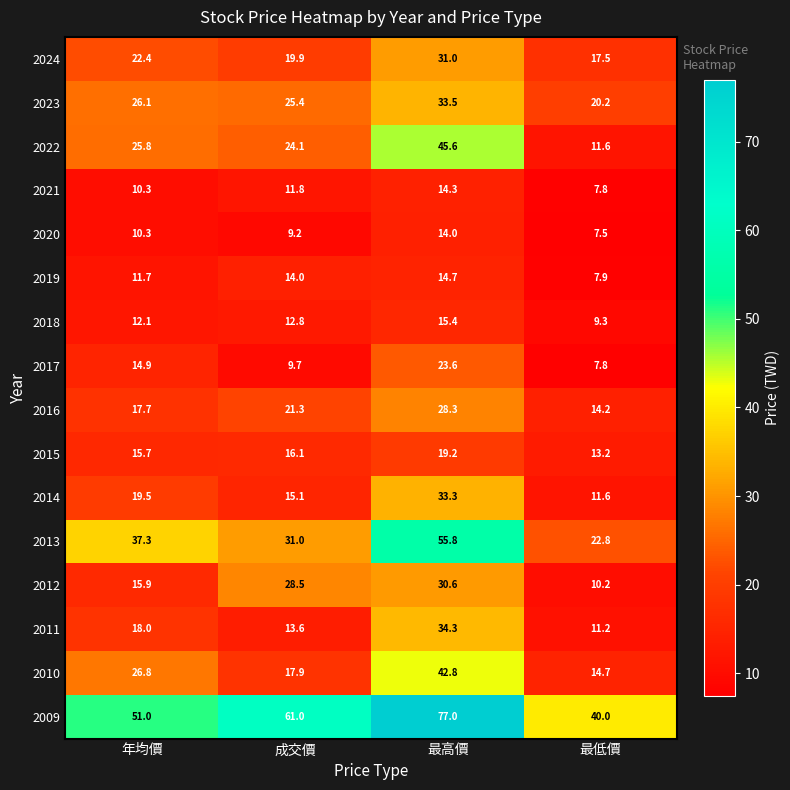

At which label is 2009 closest to 58?

成交價